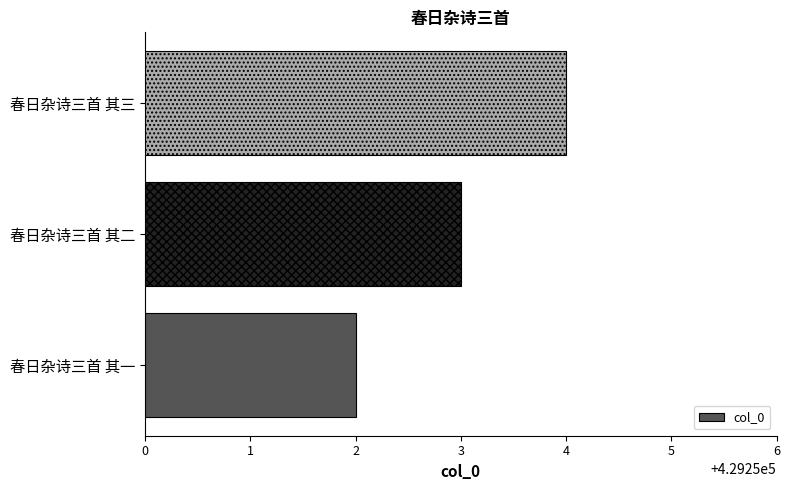

How many series are shown in this chart?

1